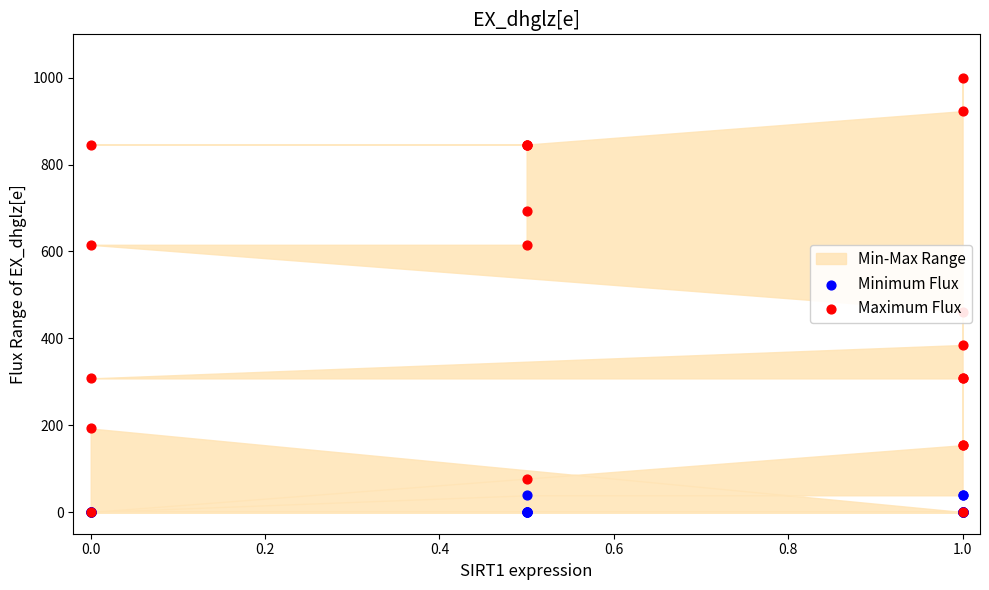

Is the value of Maximum Flux at 17 greater than the value of Minimum Flux at 17?

Yes